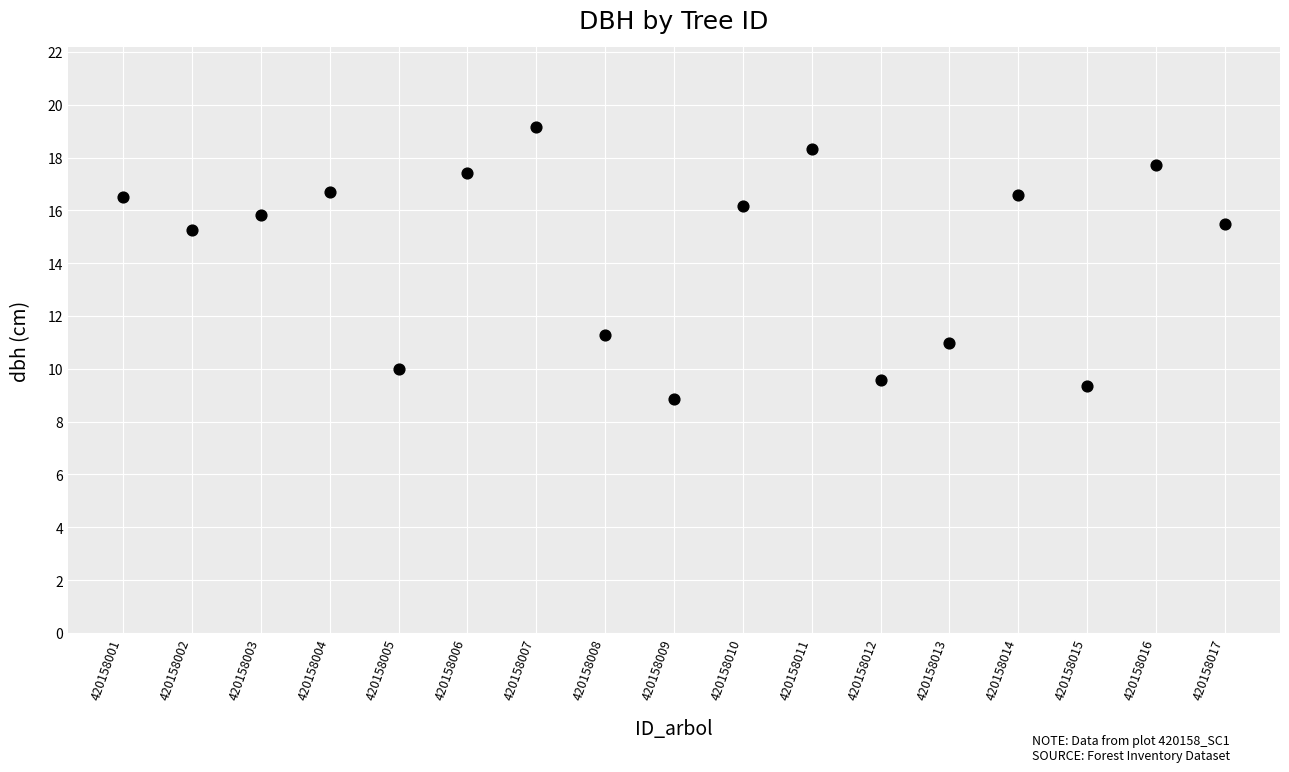

What is the range of X values (max minus min)?

16.0